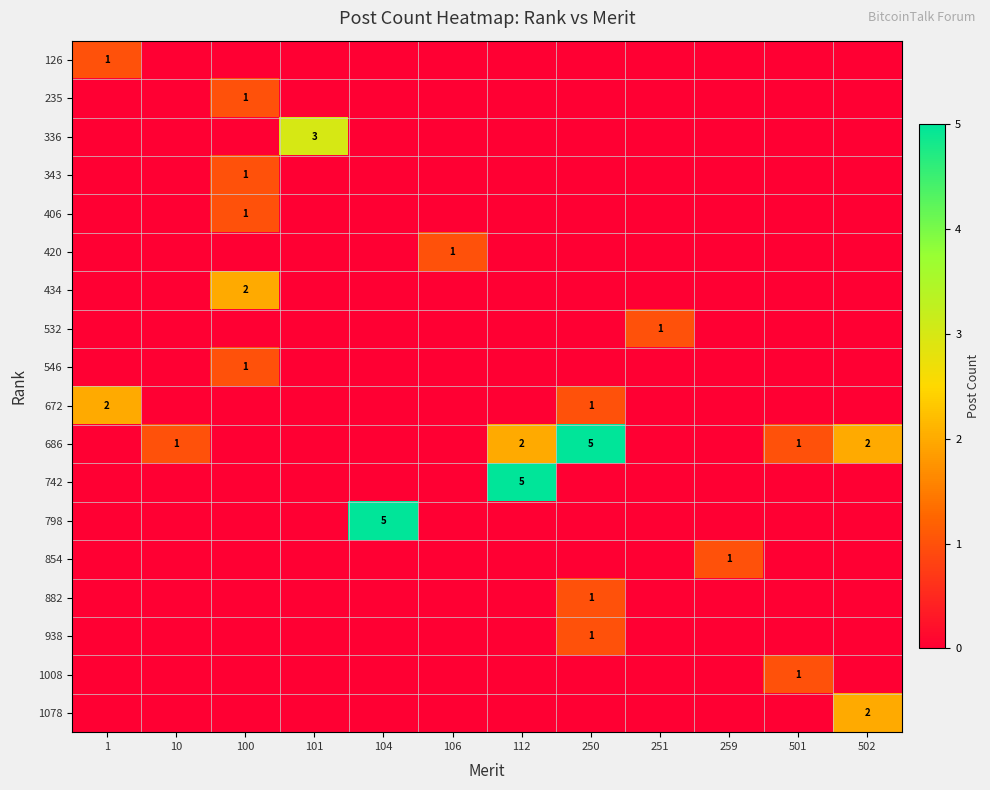

Is it true that 686 equals 3 at 502?

False